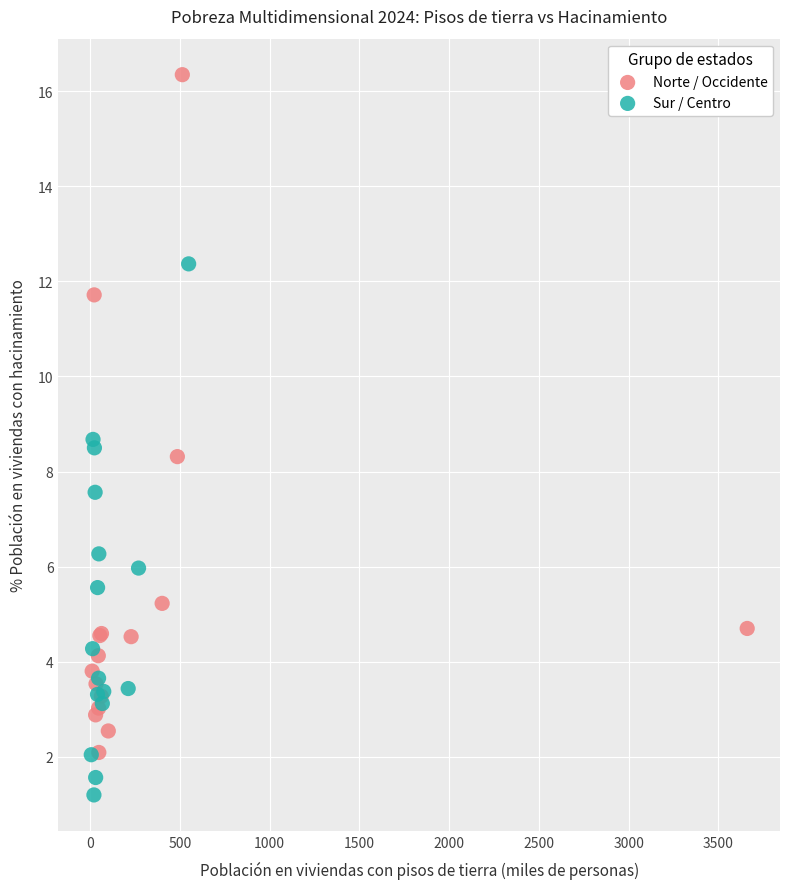

Which series contains the lowest Y value?

Sur / Centro